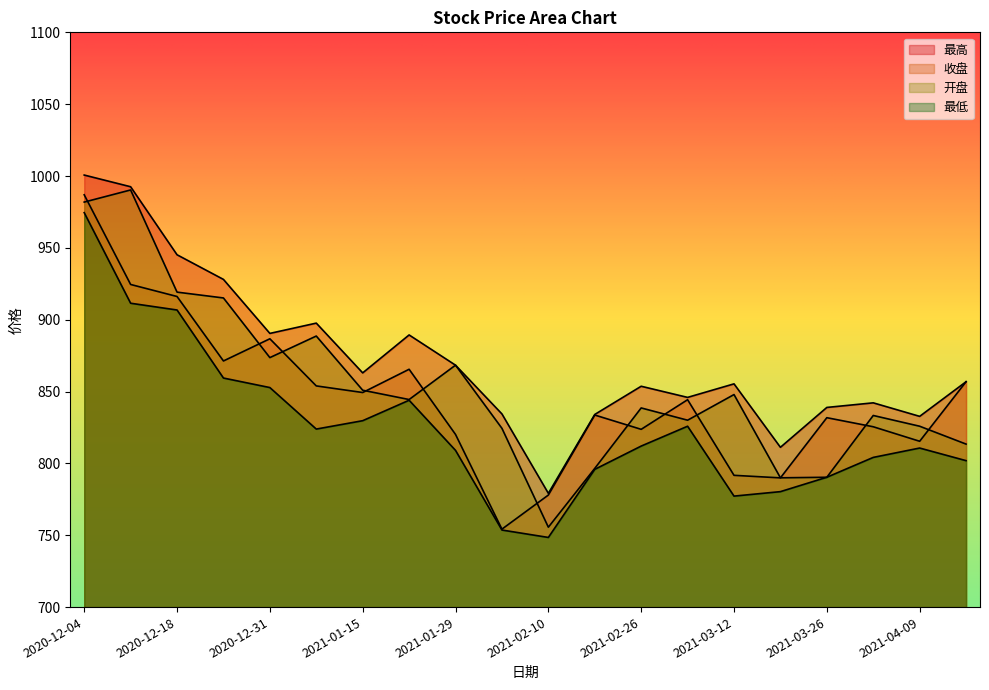

How many data points in 开盘 are above 844?

10